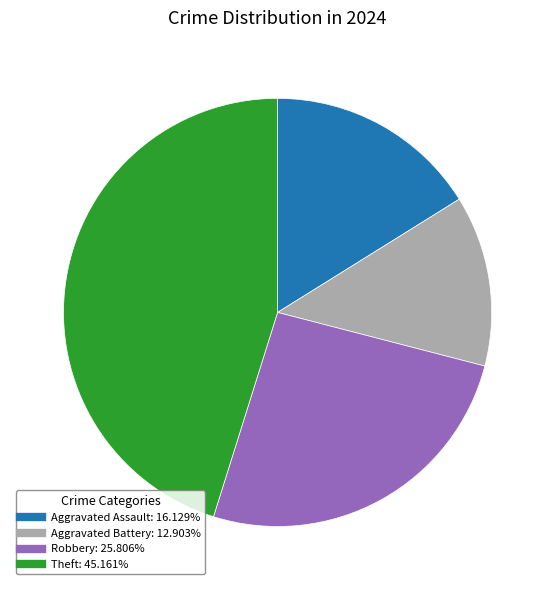

Does any single category account for the majority?

No